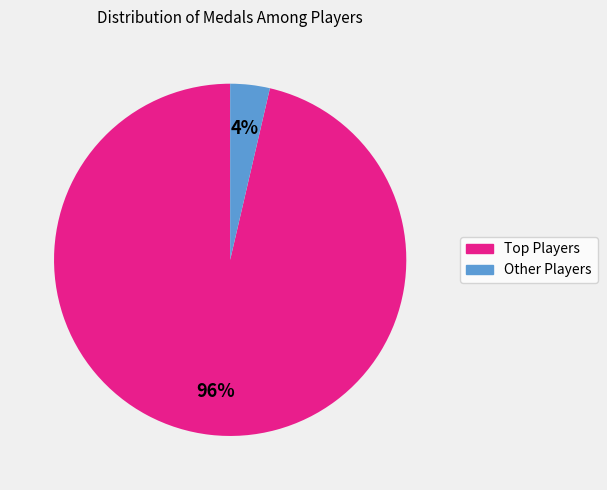

To the nearest percent, what is the average slice percentage?

50%